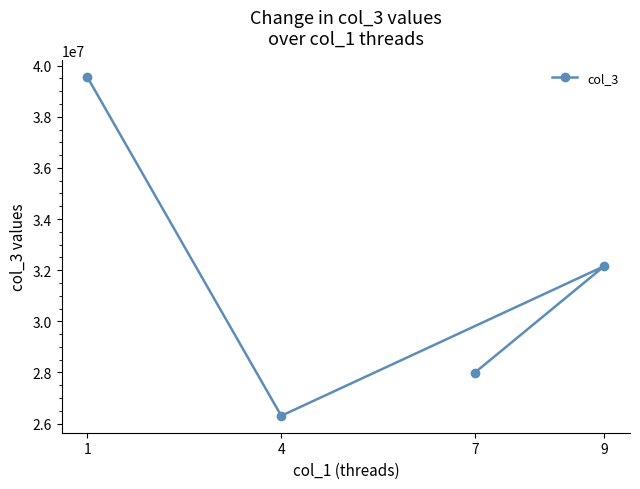

What is the average value?

31498780